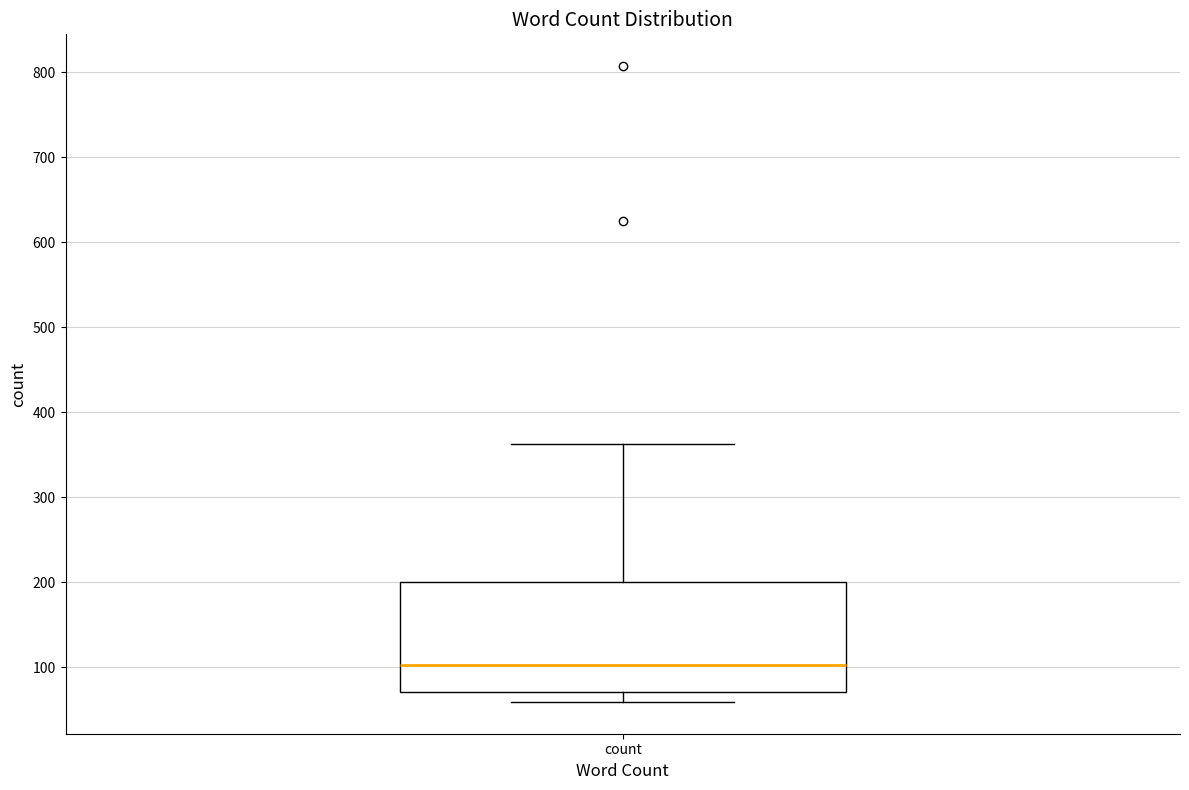

Read this box plot against the y-axis: the position of the median line, the range covered by the box, and the ends of both whiskers. The values are not printed on the chart, so give them approximately, as read against the axis.

median 100, box 70 to 200, whiskers 60 to 360